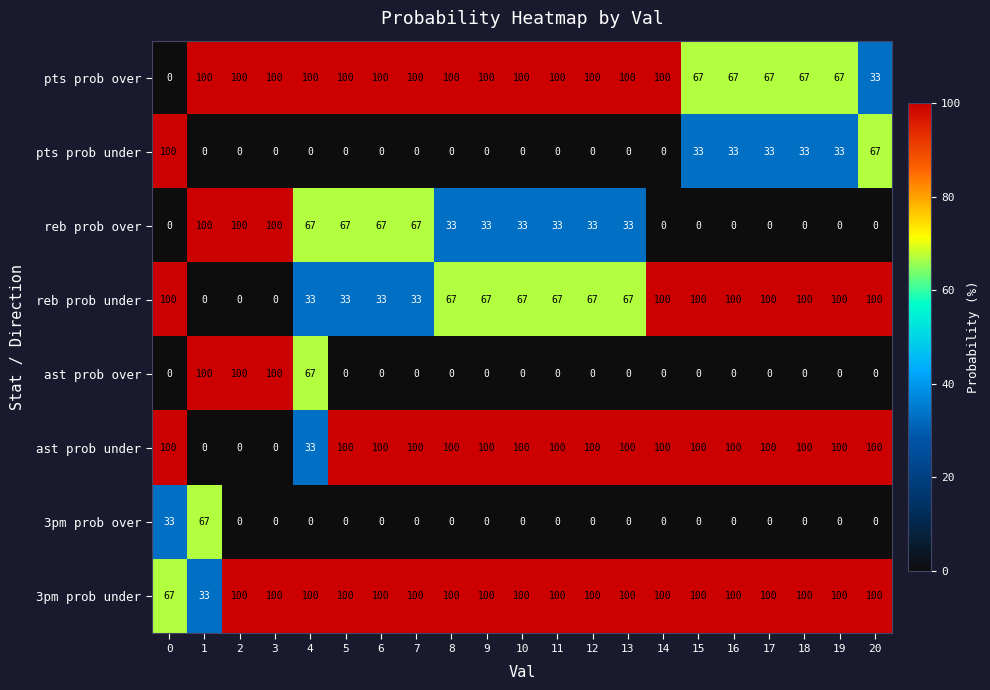

What is the spread (max minus min) of values at 8?

100